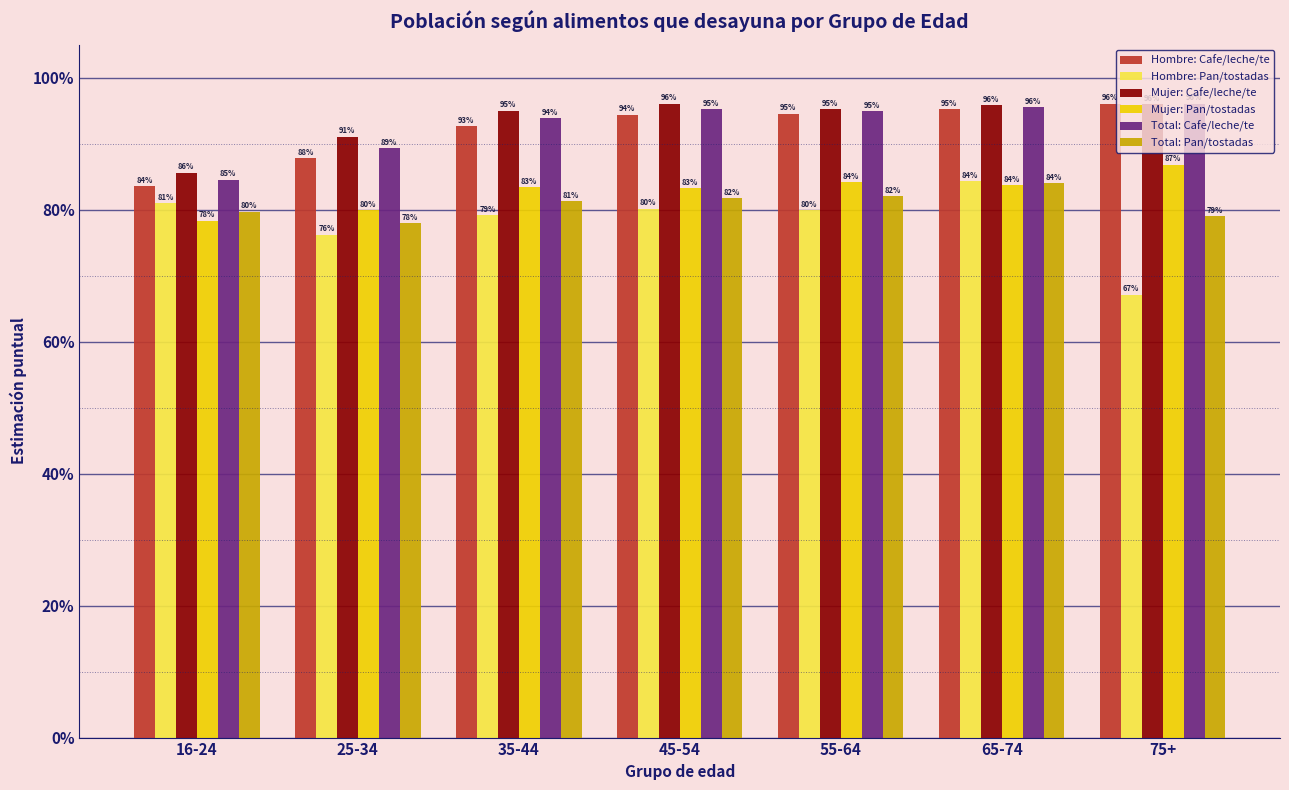

What is the average value of the Hombre: Cafe/leche/te series?

0.9